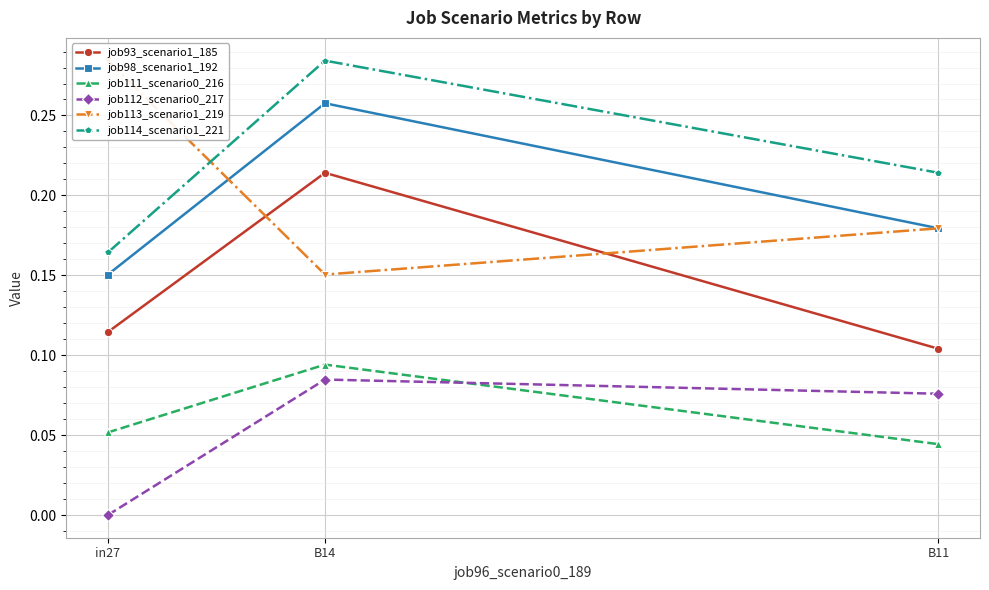

Which label corresponds to the largest value in the chart?

in27